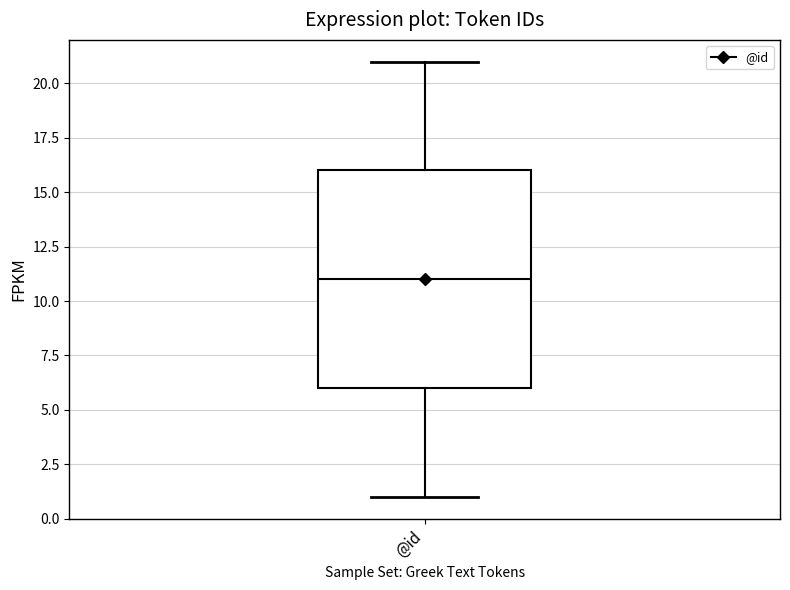

Where does the lower whisker of the box for @id end on the y-axis? The values are not printed on the chart, so give them approximately, as read against the axis.

1